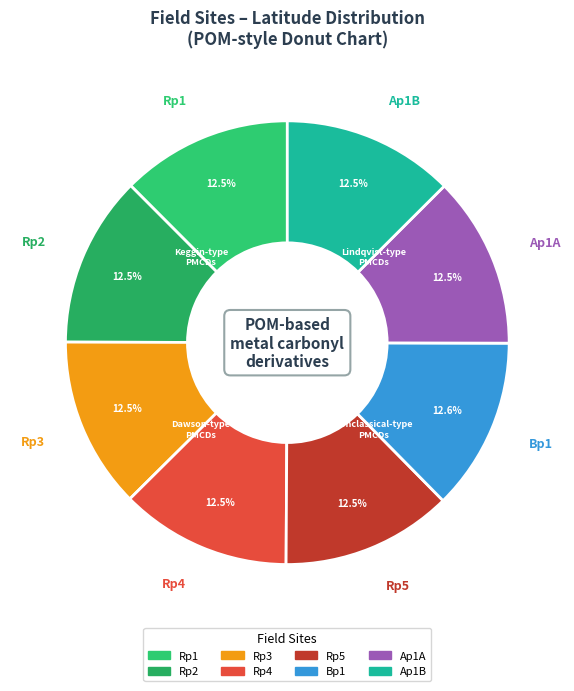

Count the number of slices in the pie.

8